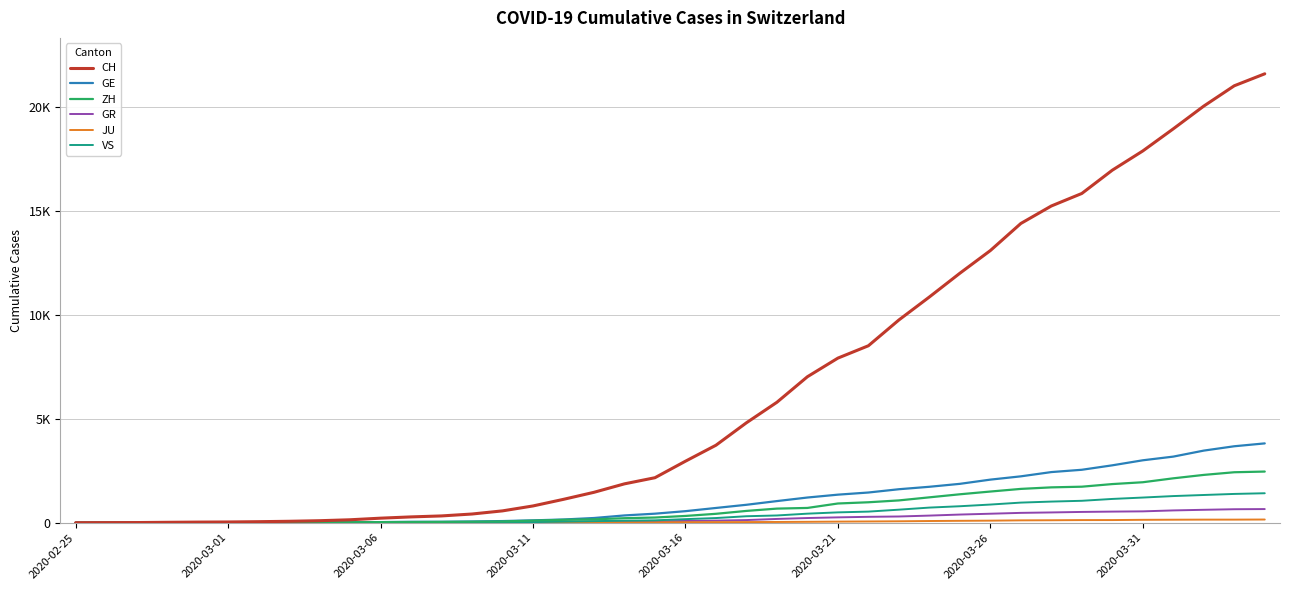

What is the maximum value shown in the chart?

21593